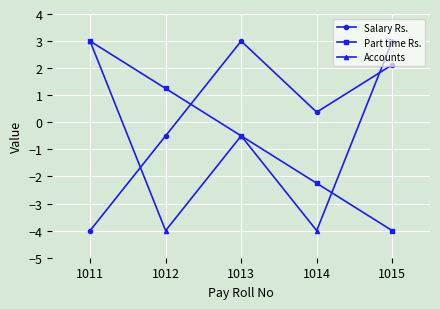

How many values in the Accounts series exceed 0?

2